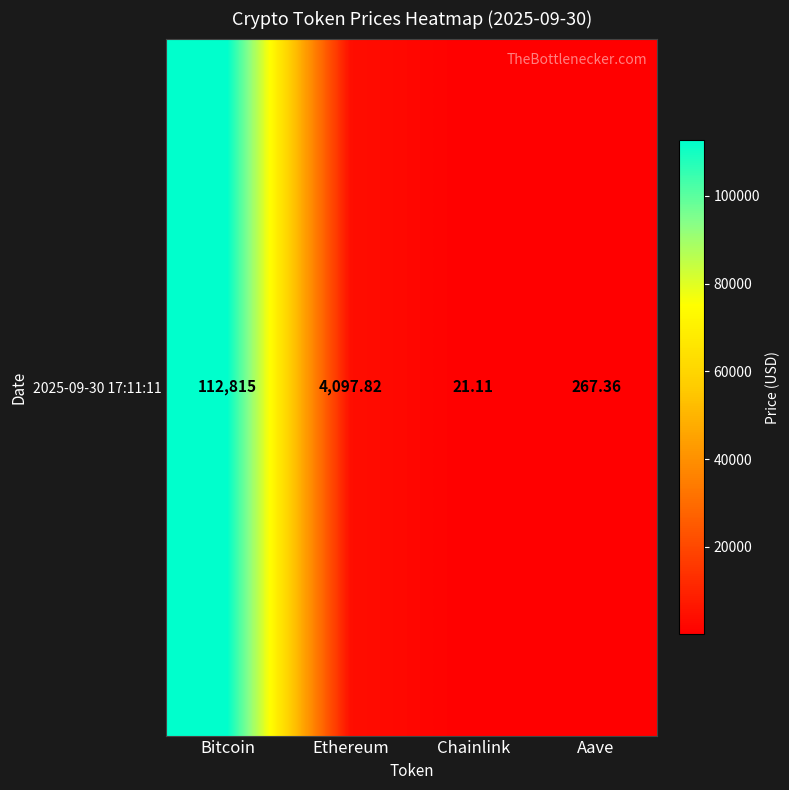

Reading right to left, list all the values displayed in this chart.

267.4	21.1	4097.8	112815.0